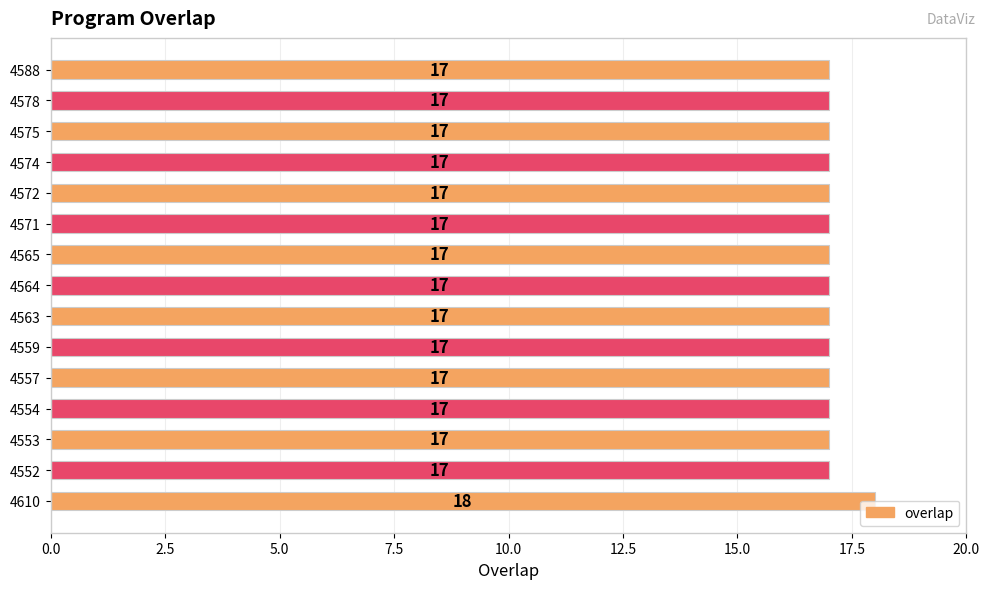

What is the minimum value shown in the chart?

17